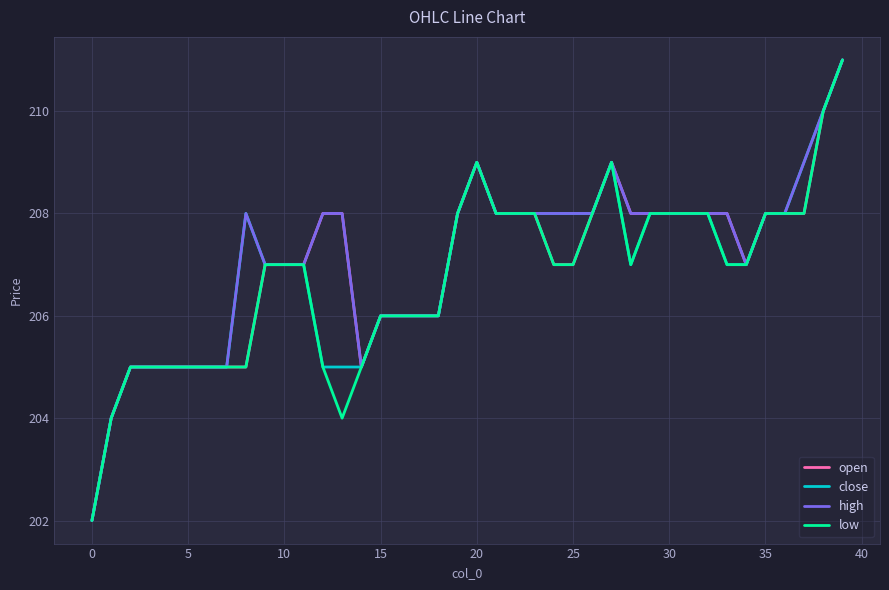

What is the minimum value shown in the chart?

202